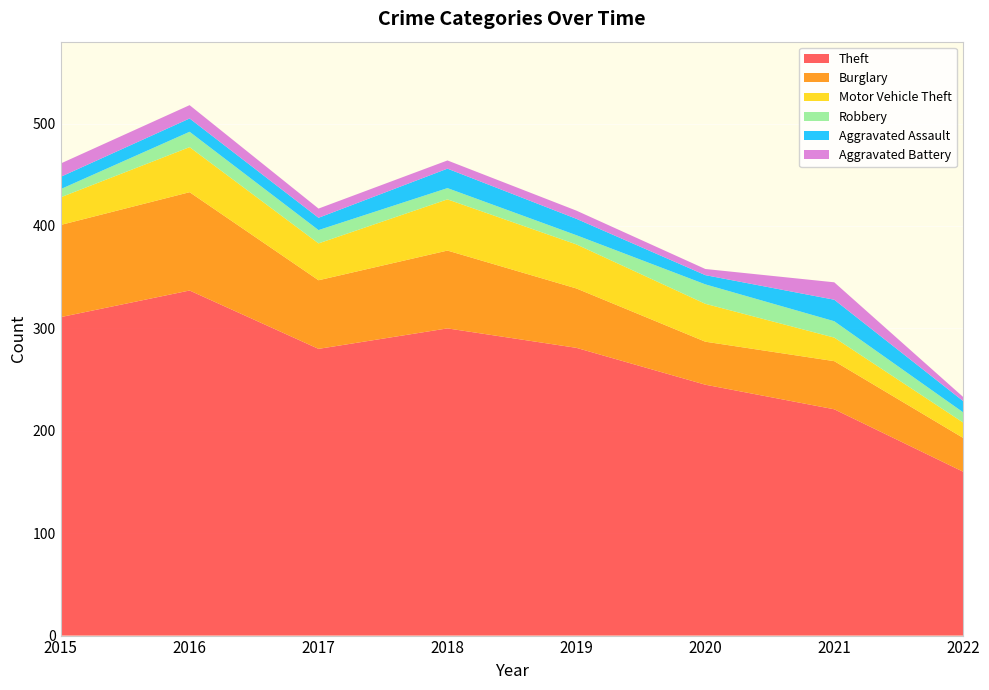

Reading left to right, transcribe all the data shown in this chart.

Theft: 311	337	280	300	281	245	221	160
Burglary: 90	96	67	76	58	42	47	33
Motor Vehicle Theft: 27	44	36	50	43	37	23	15
Robbery: 8	15	13	11	9	19	16	10
Aggravated Assault: 12	13	12	19	16	9	21	11
Aggravated Battery: 13	13	9	8	8	6	17	4